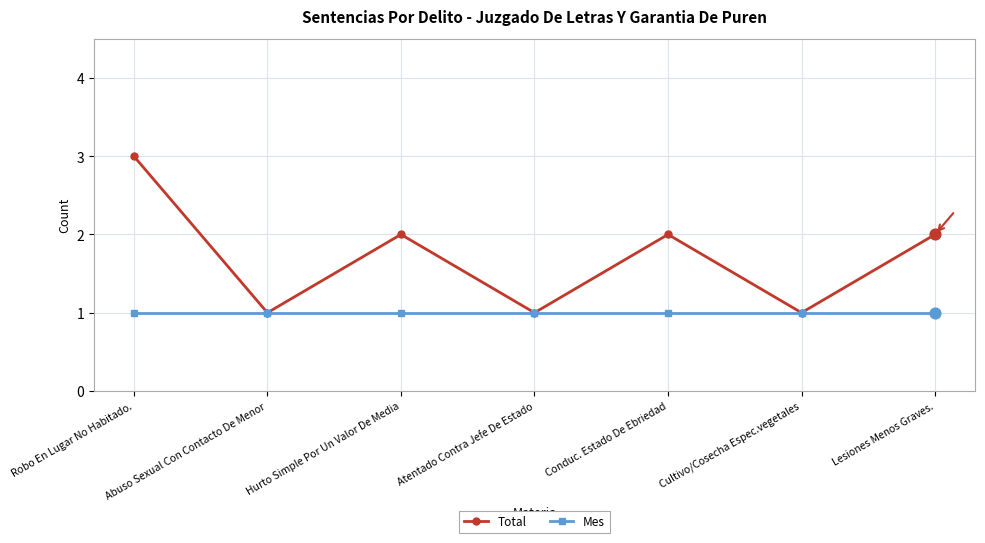

What is the total value across all series at Lesiones Menos Graves.?

3